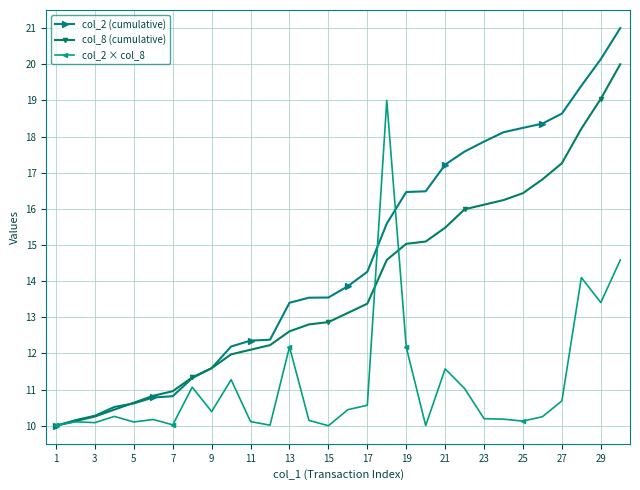

What is the maximum value for col_2 (cumulative)?

21.0